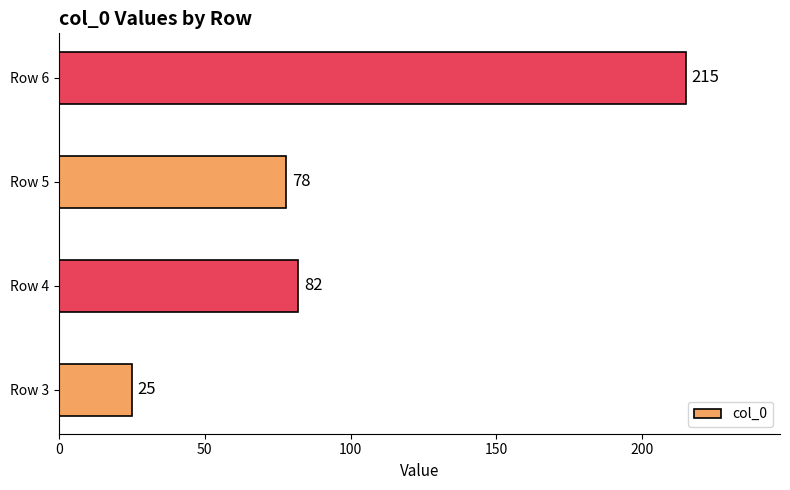

What is the change in value from Row 3 to Row 5?

+53